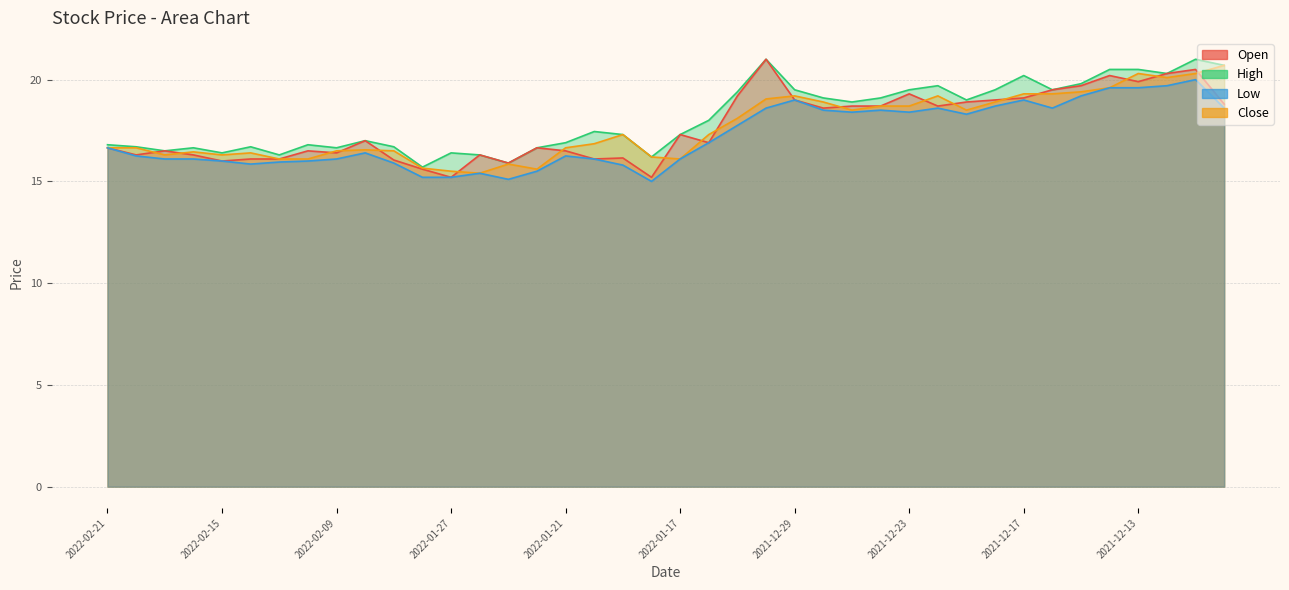

What value does the High series have at 2022-01-14?

18.0